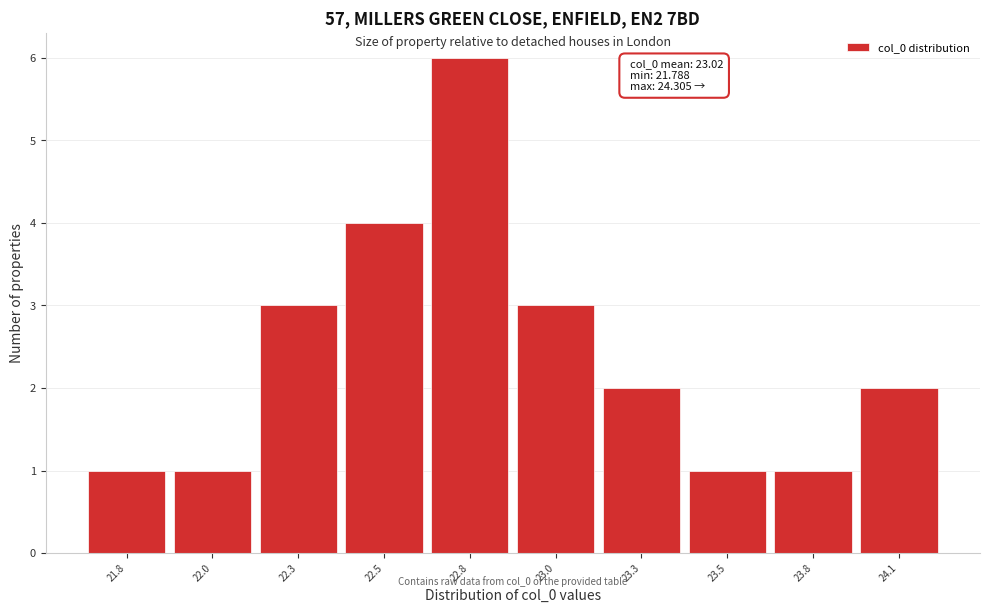

Reading left to right, what are all the values shown in this chart?

1	1	3	4	6	3	2	1	1	2